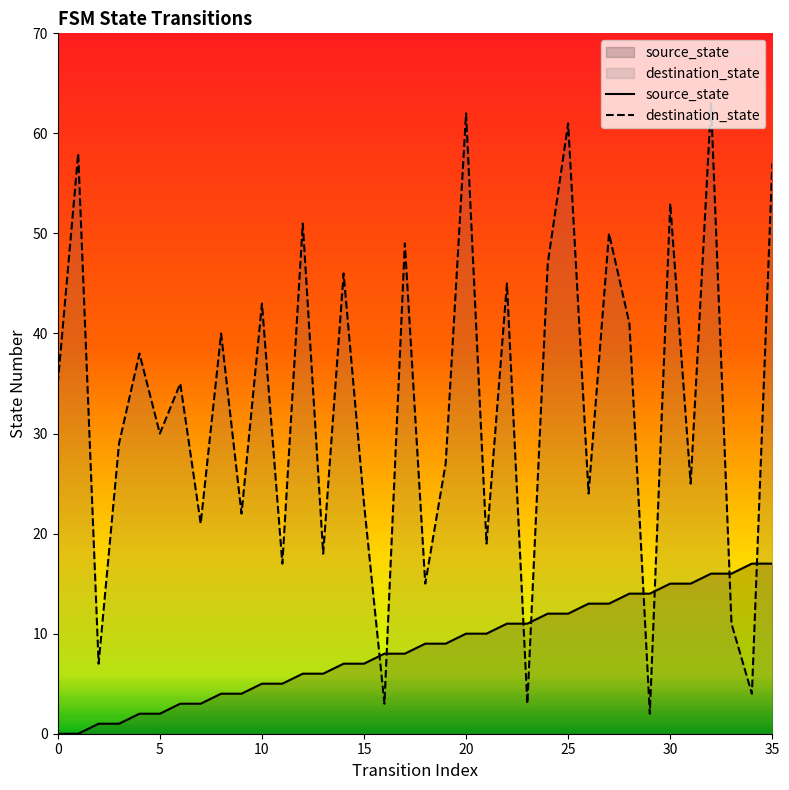

Which series has the widest spread of values?

destination_state